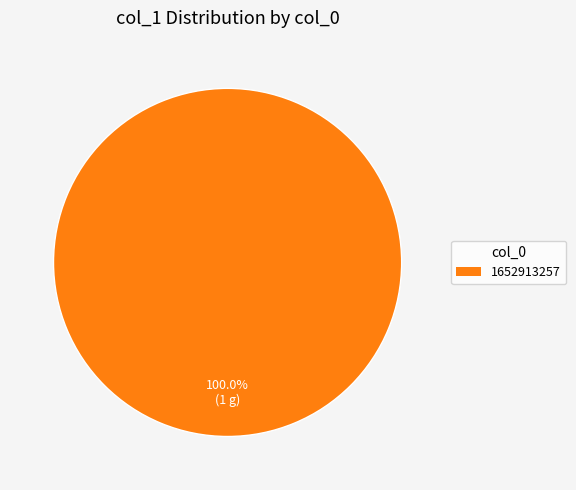

Is there a majority slice in this chart?

Yes